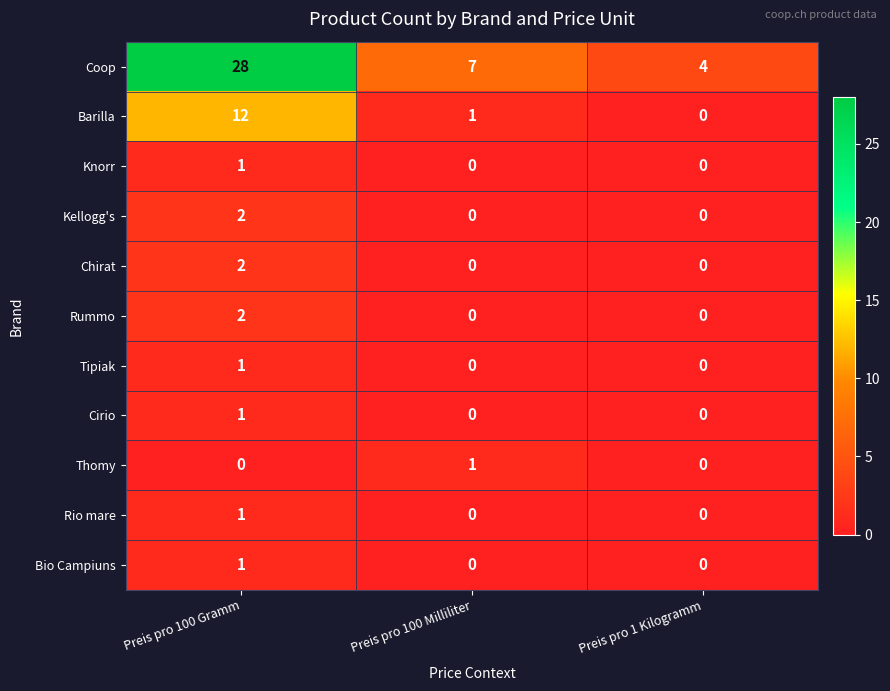

What is the difference between the highest and lowest values at Preis pro 100 Milliliter?

7